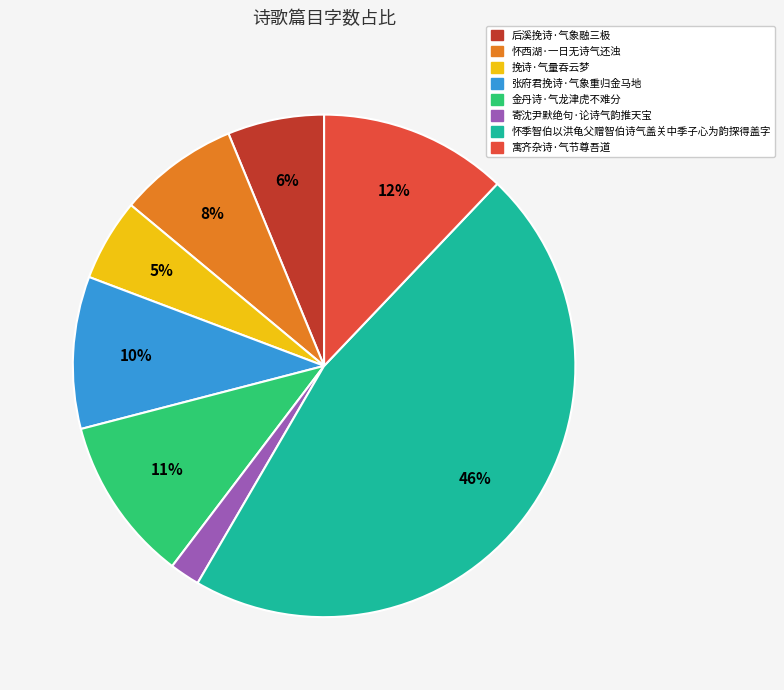

To the nearest percent, what is the average slice percentage?

12%